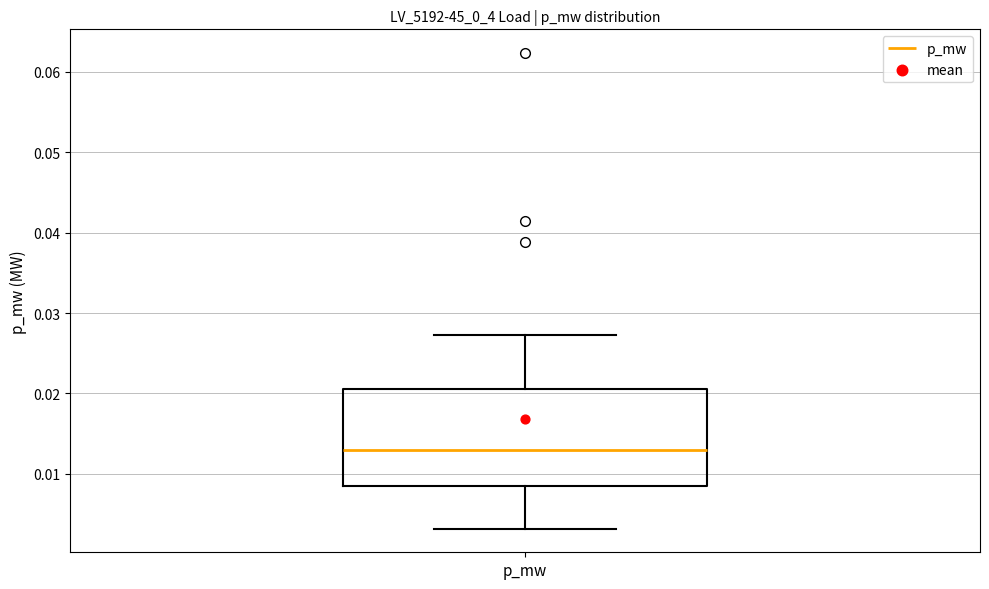

Read this box plot against the y-axis: the position of the median line, the range covered by the box, and the ends of both whiskers. The values are not printed on the chart, so give them approximately, as read against the axis.

median 0.013, box 0.008 to 0.021, whiskers 0.003 to 0.027